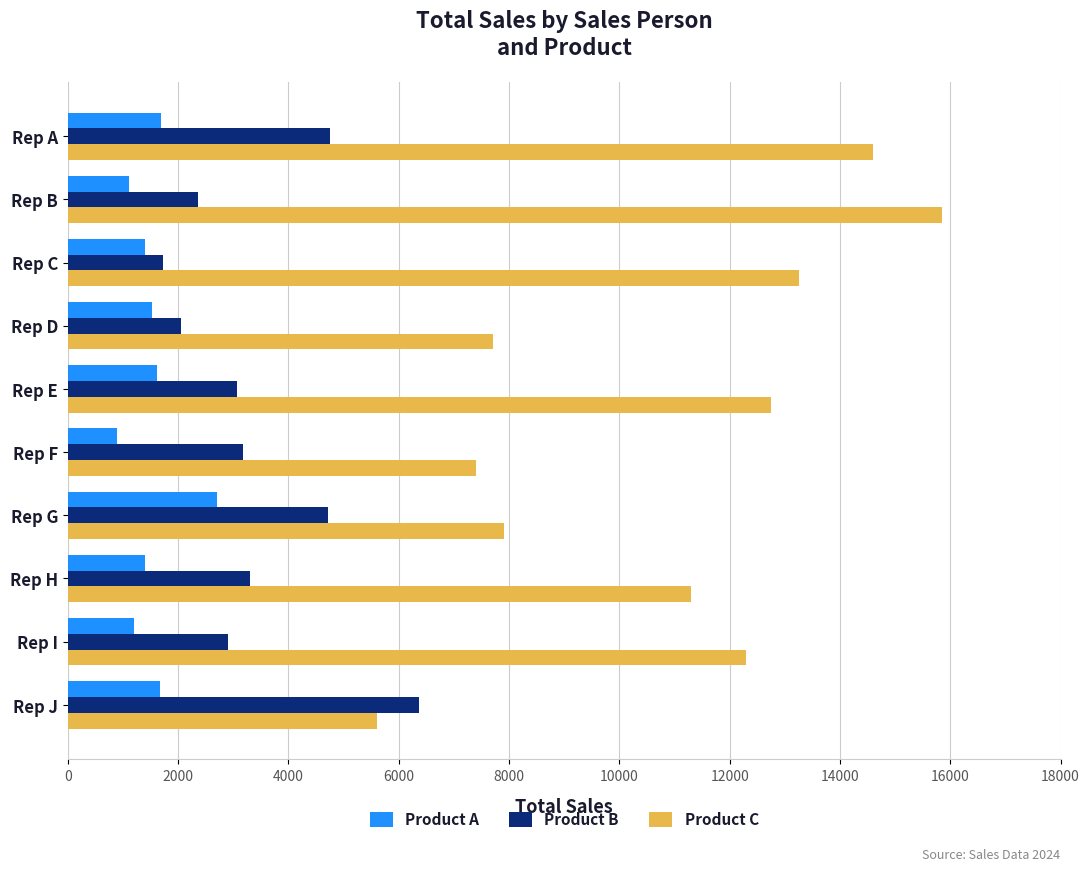

Read the Product B value at Rep A, to the nearest 100.

4800